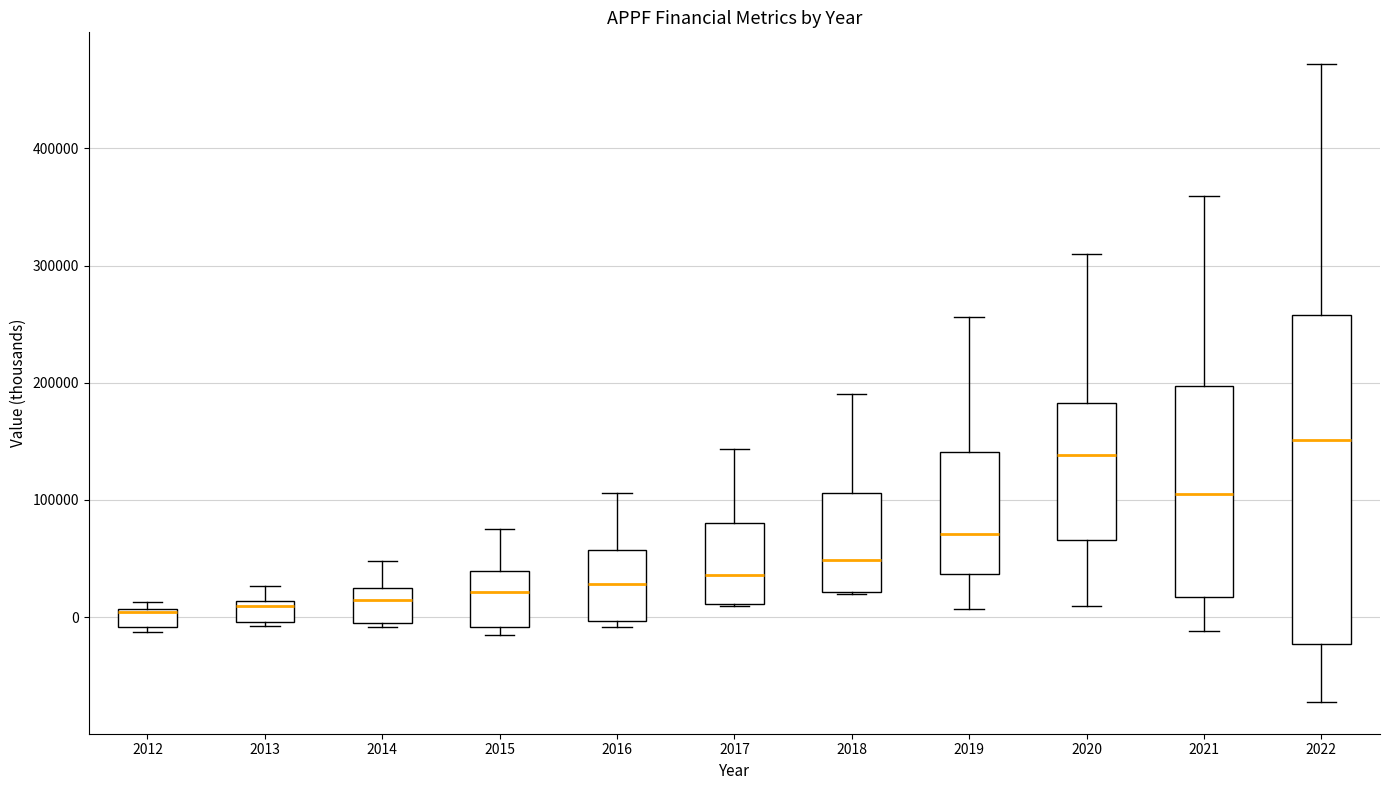

Where is the lower edge of the box at x = 2014 on the y-axis? The values are not printed on the chart, so give them approximately, as read against the axis.

0